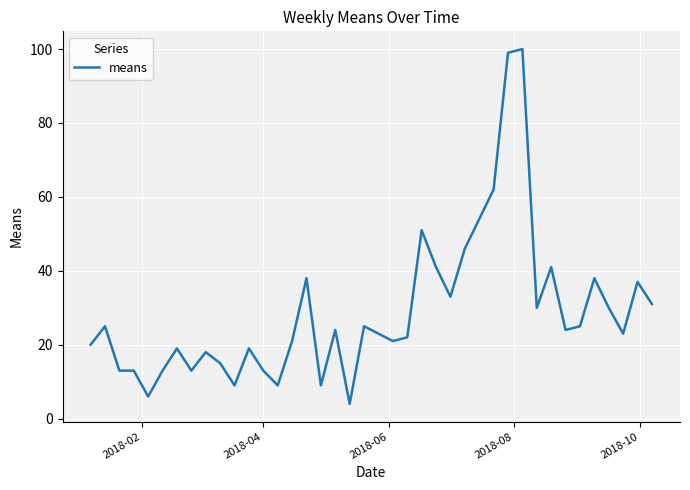

What is the minimum value shown in the chart?

4